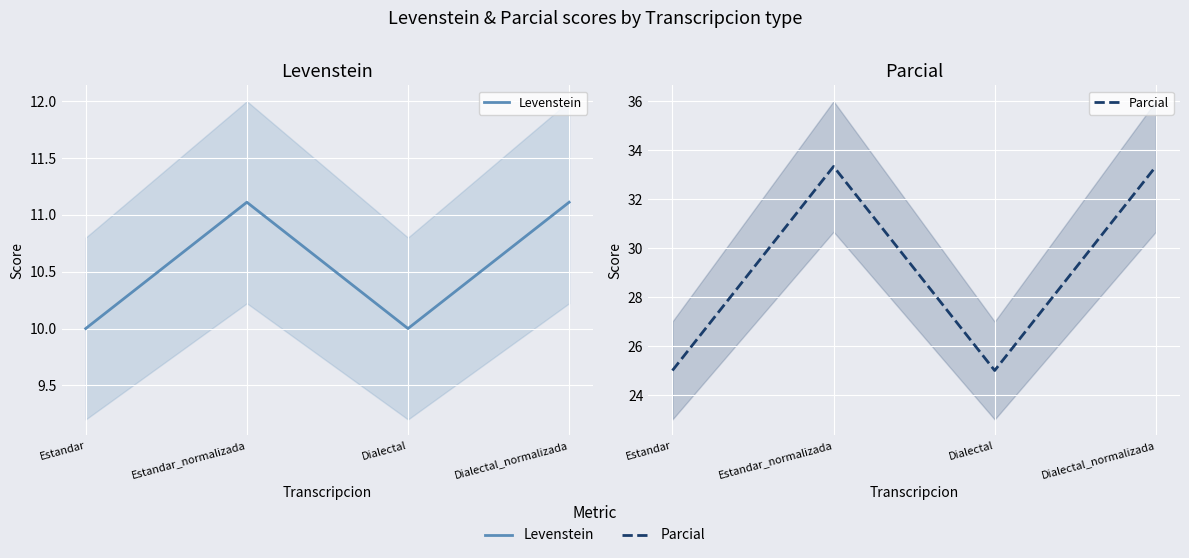

Reading left to right, list all the values displayed in this chart.

Levenstein: Estandar=10.0	Estandar_normalizada=11.1	Dialectal=10.0	Dialectal_normalizada=11.1
Parcial: Estandar=25.0	Estandar_normalizada=33.3	Dialectal=25.0	Dialectal_normalizada=33.3